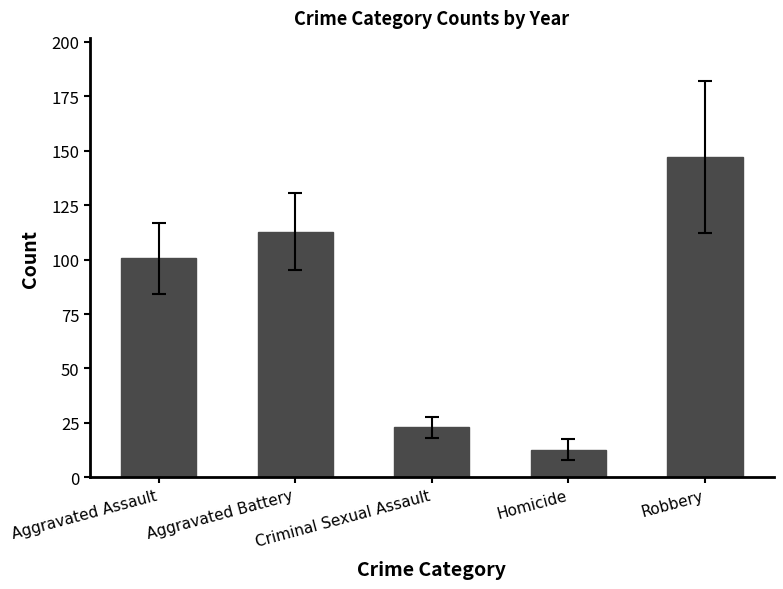

What value does the data have at Aggravated Assault?

100.7